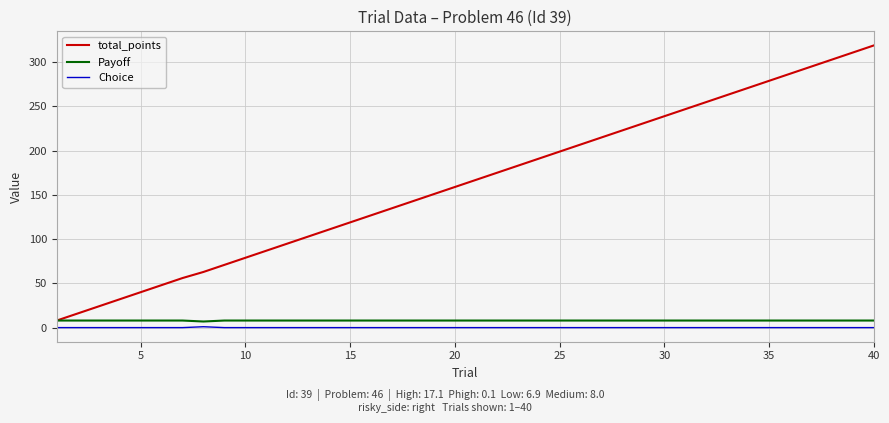

How many lines are shown in the chart?

3